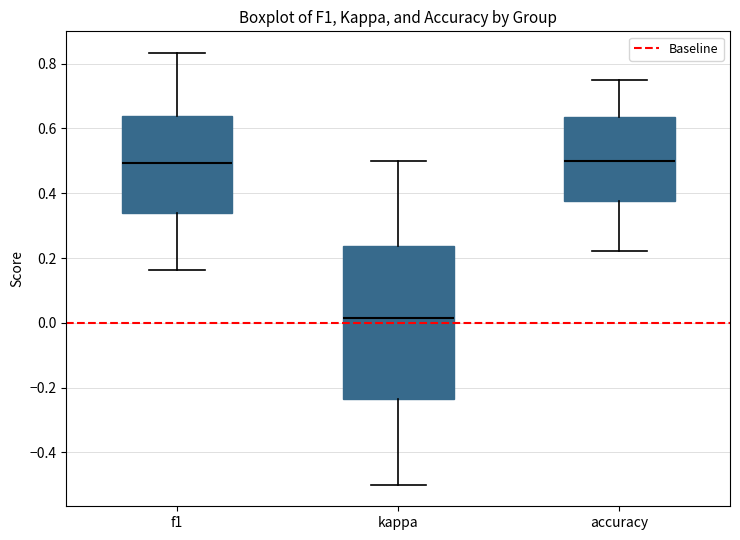

Which box is the tallest, from its lower edge to its upper edge?

kappa